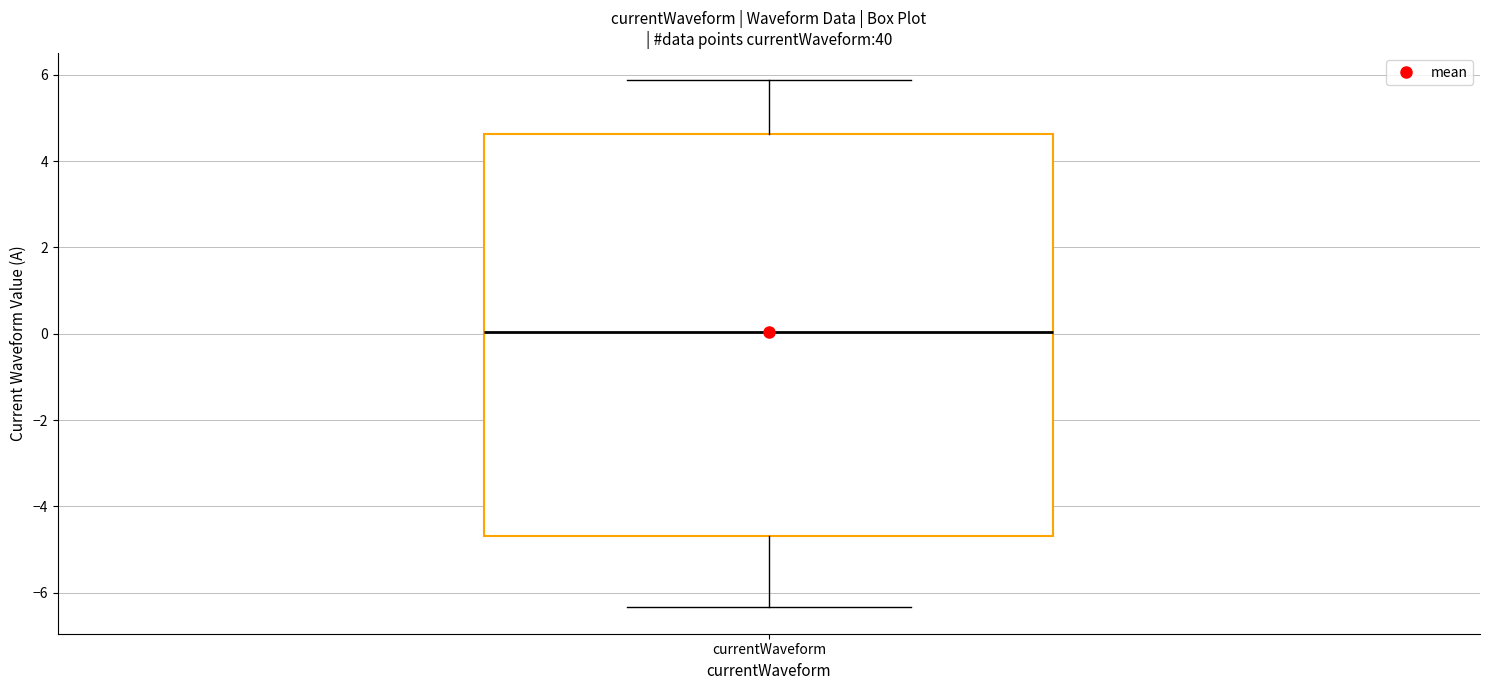

Transcribe this box plot: give where the median line is, the range the box spans, and where the two whiskers end, as read against the y-axis. The values are not printed on the chart, so give them approximately, as read against the axis.

median 0.0, box -4.6 to 4.6, whiskers -6.4 to 5.8